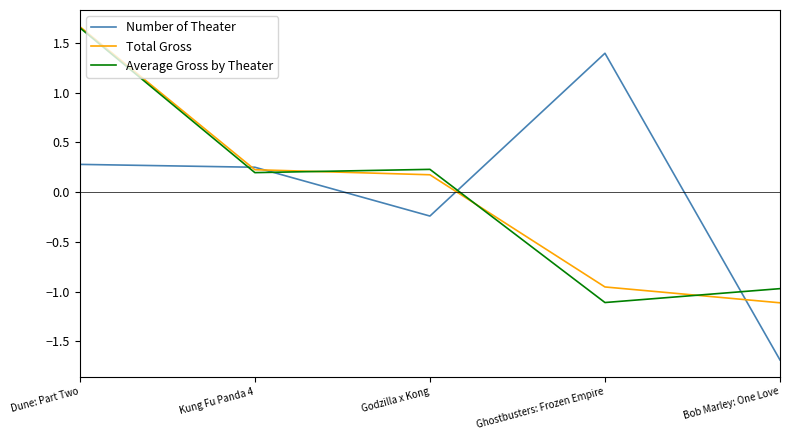

What is the difference between the highest and lowest values at Bob Marley: One Love?

0.7